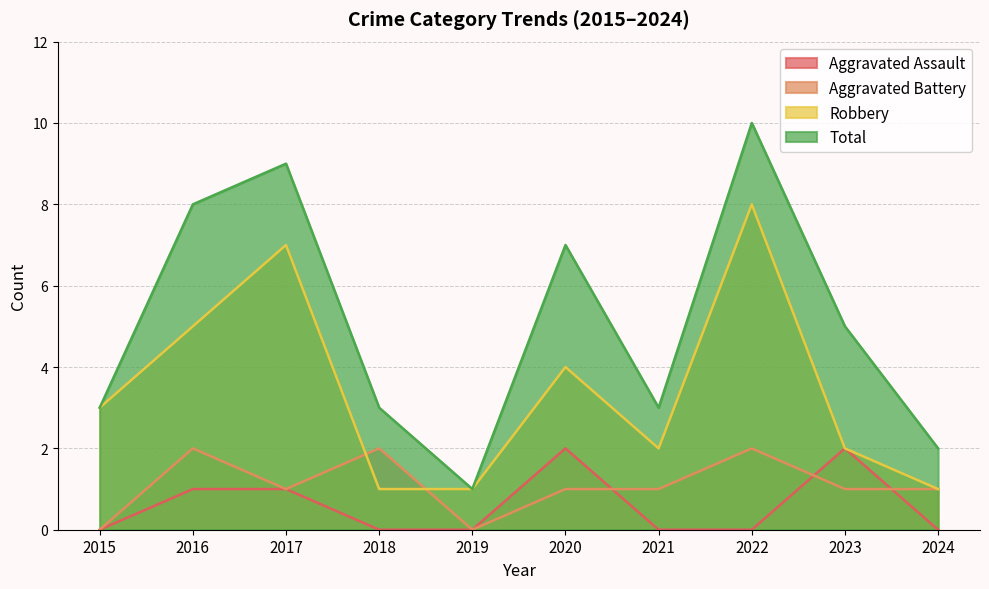

How many interior local valleys does the Total series have?

2